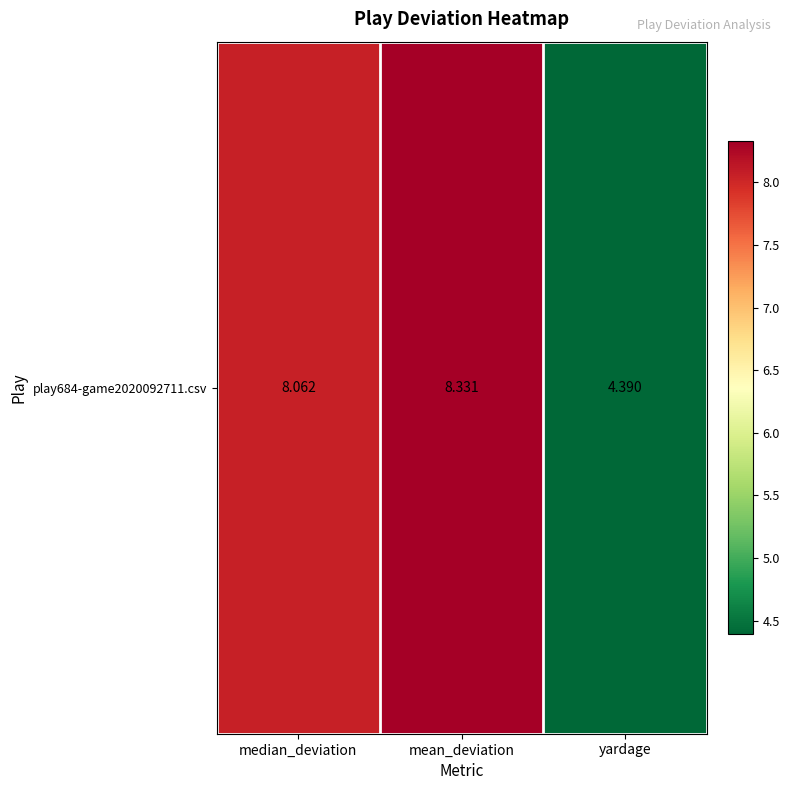

What is the average value?

6.9